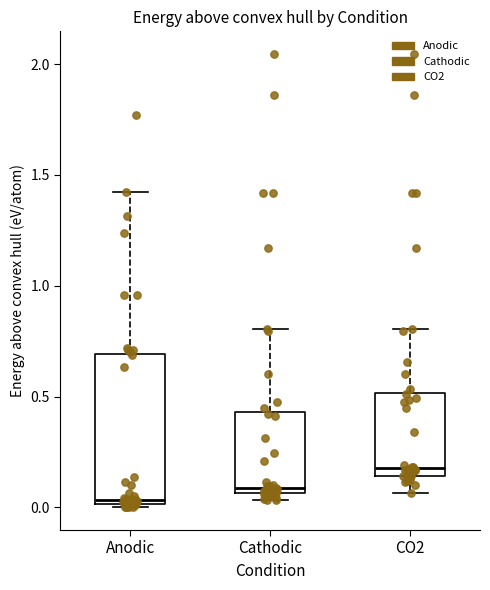

Where does the upper whisker of the box for Anodic end on the y-axis? The values are not printed on the chart, so give them approximately, as read against the axis.

1.40